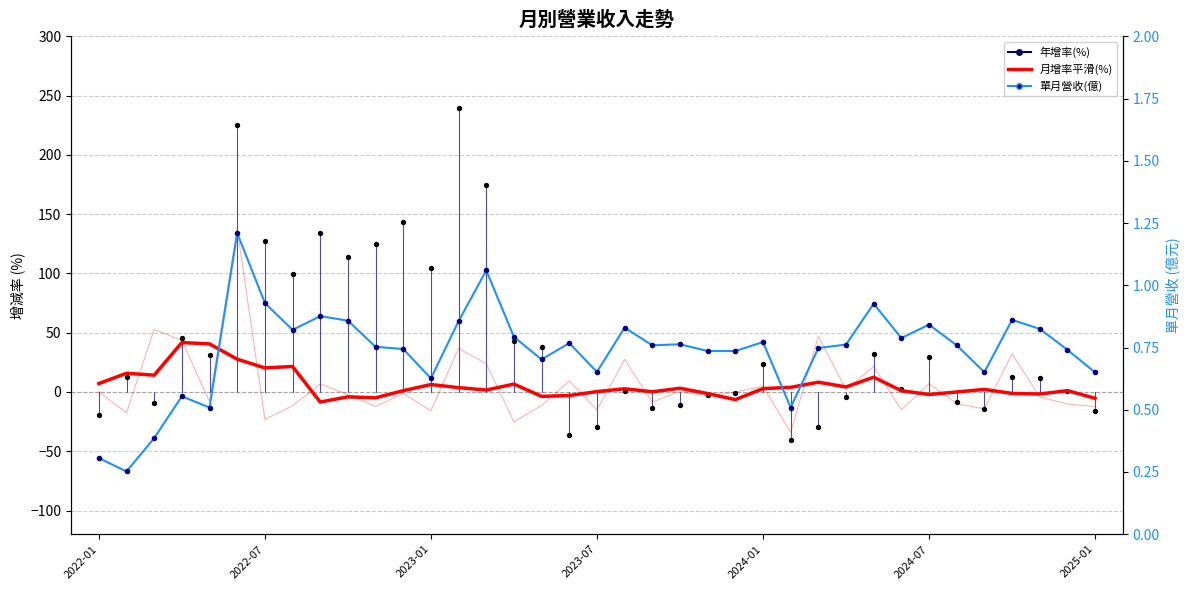

Which series has the largest total across all categories?

年增率(%)